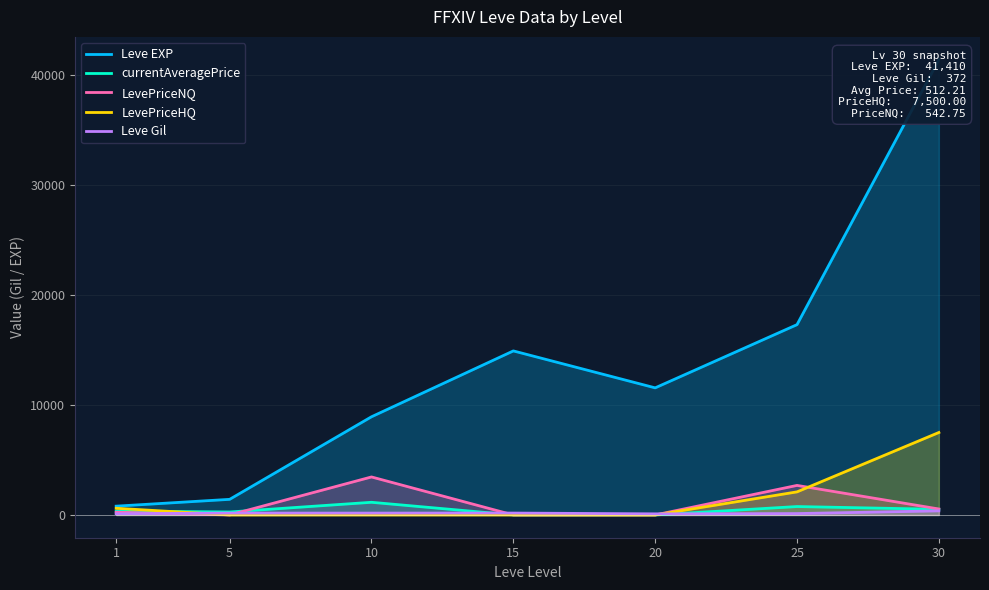

At which label does Leve EXP reach its minimum?

1